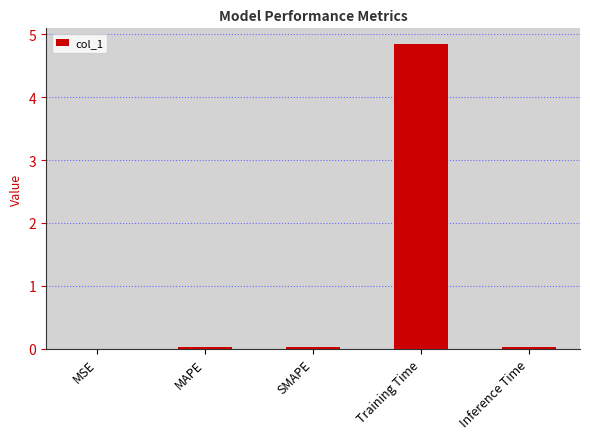

Are the bars horizontal?

No